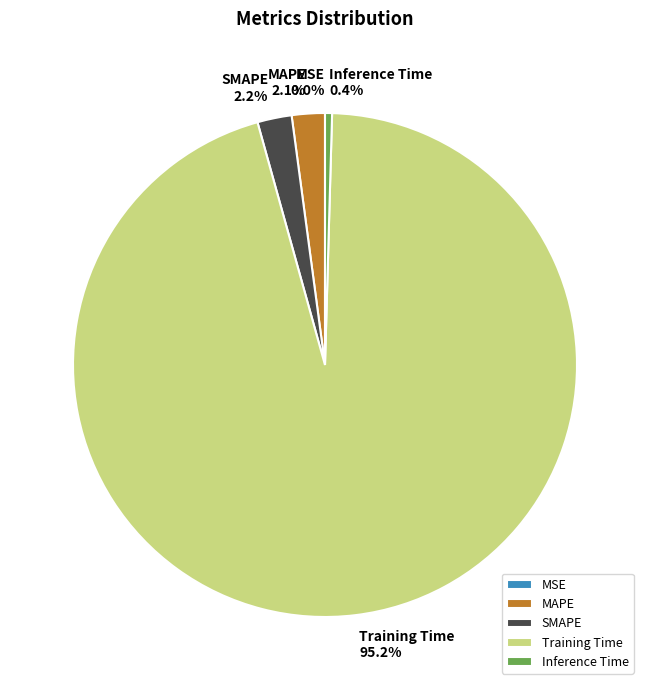

Between Inference Time and Training Time, which is larger?

Training Time